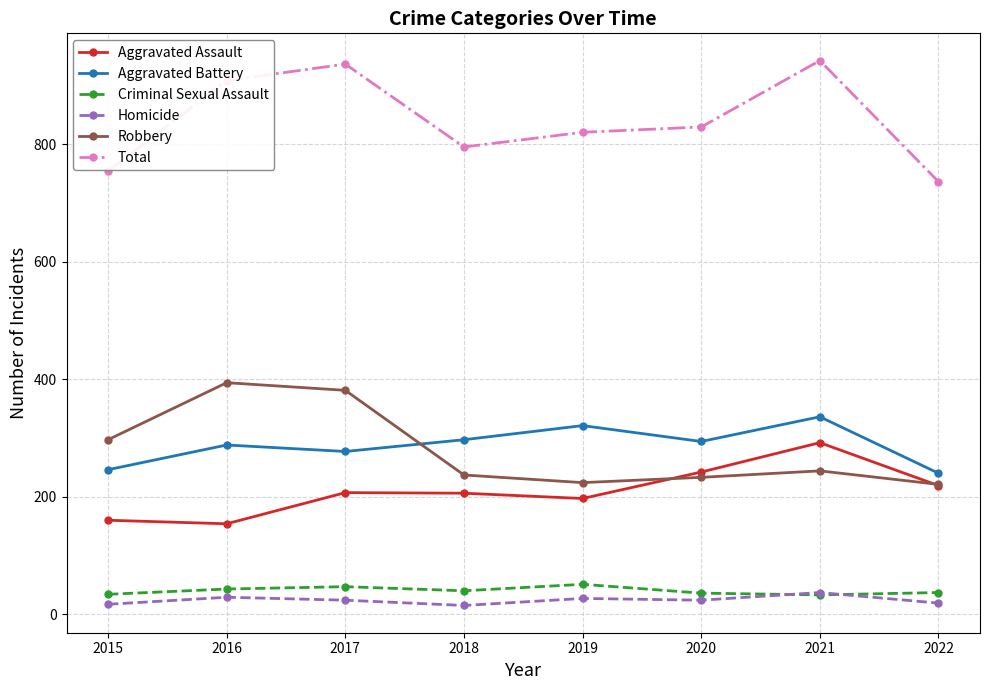

What is the maximum value shown in the chart?

942